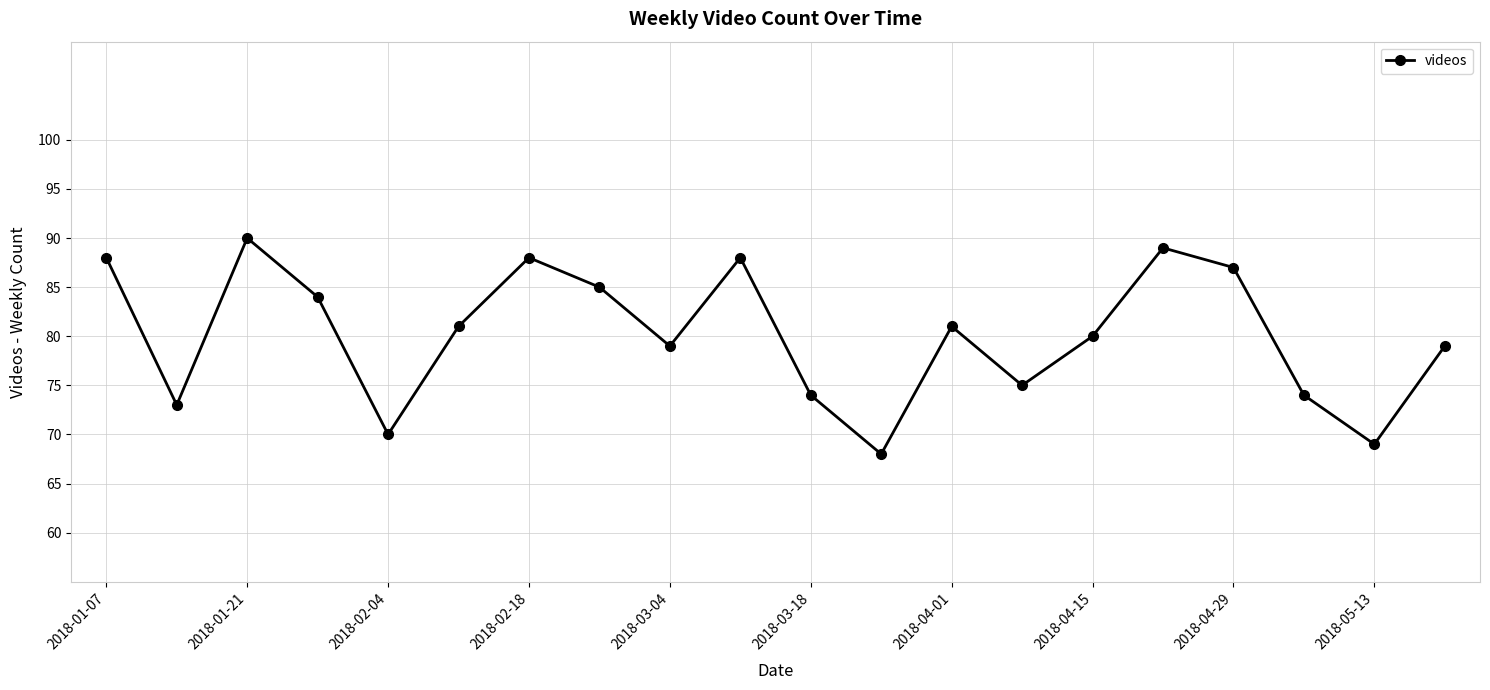

Reading right to left, extract all data points from this chart.

79	69	74	87	89	80	75	81	68	74	88	79	85	88	81	70	84	90	73	88